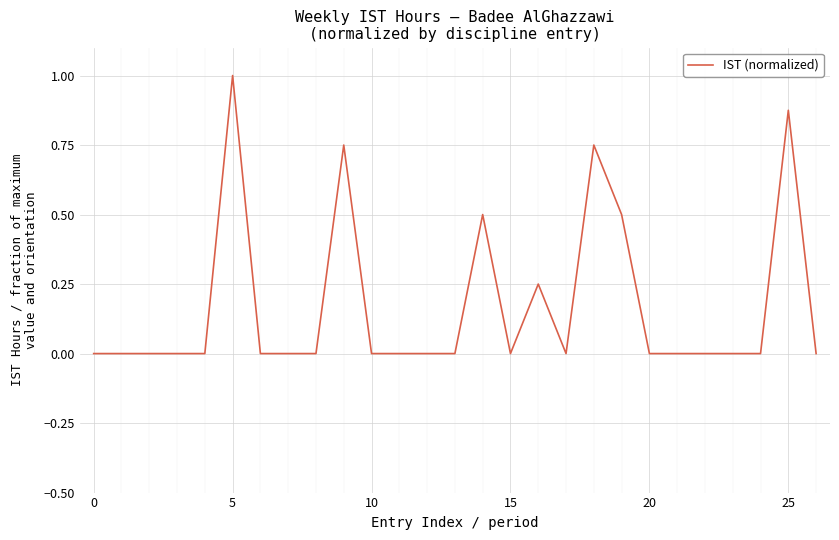

What is the maximum value shown in the chart?

1.0